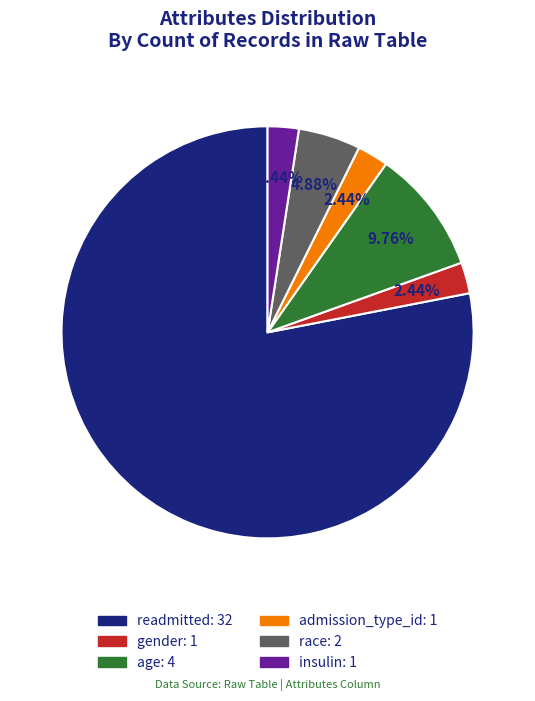

Approximately how many times larger is the value at readmitted compared to insulin?

32.0